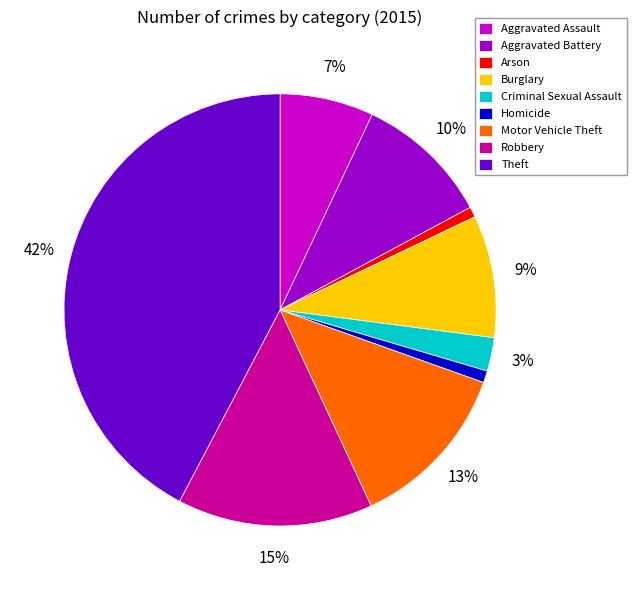

Count the number of slices in the pie.

9